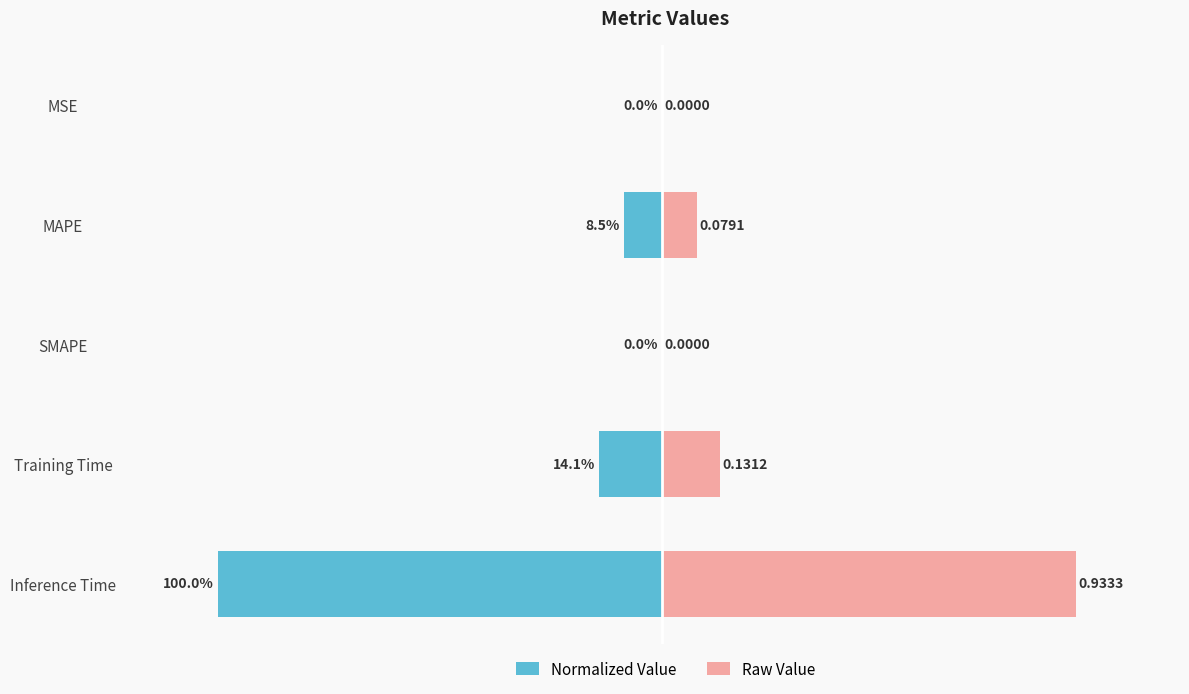

Reading right to left, extract all data points from this chart.

Normalized Value: -1.0	-0.1	0.0	-0.1	-0.0
Raw Value: 0.9	0.1	0.0	0.1	0.0